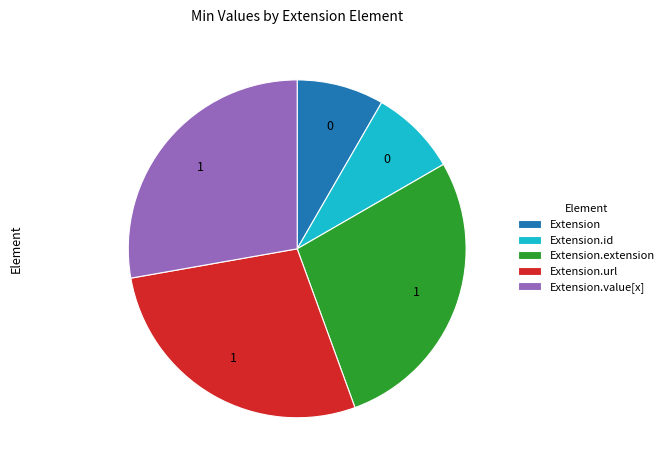

How many segments does this pie chart have?

5